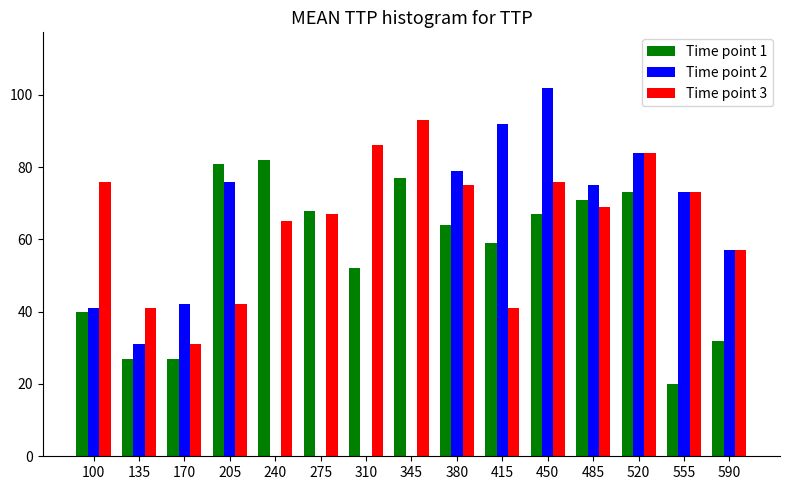

Is the value of Time point 2 at 450 greater than the value of Time point 3 at 100?

Yes